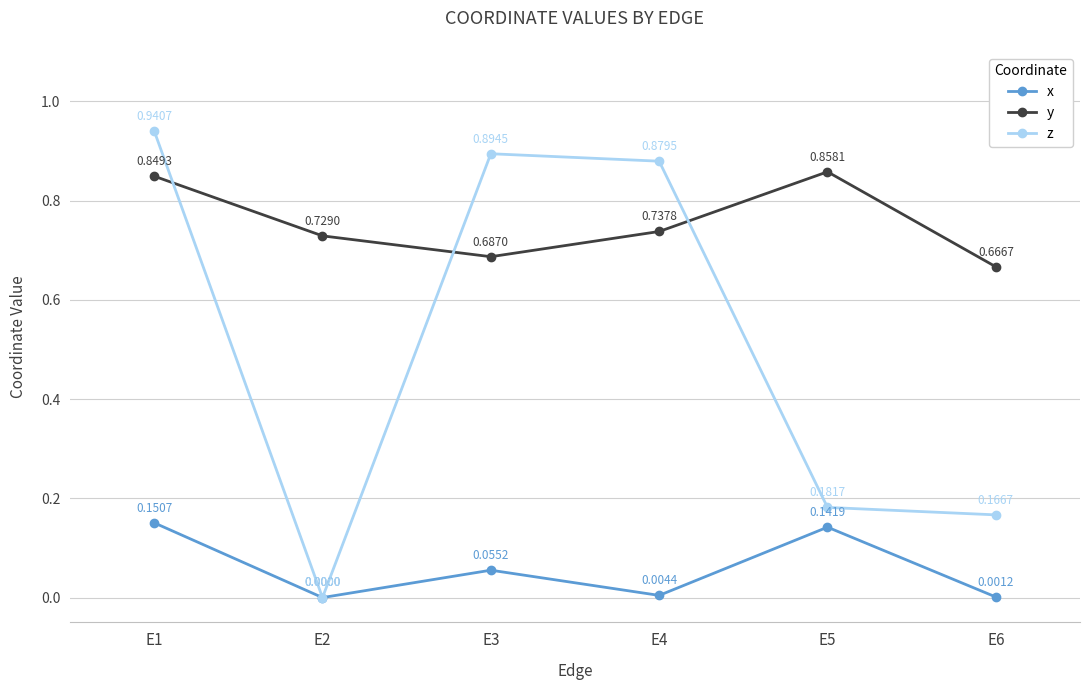

The z series shows 1.4 at E1. True or false?

False